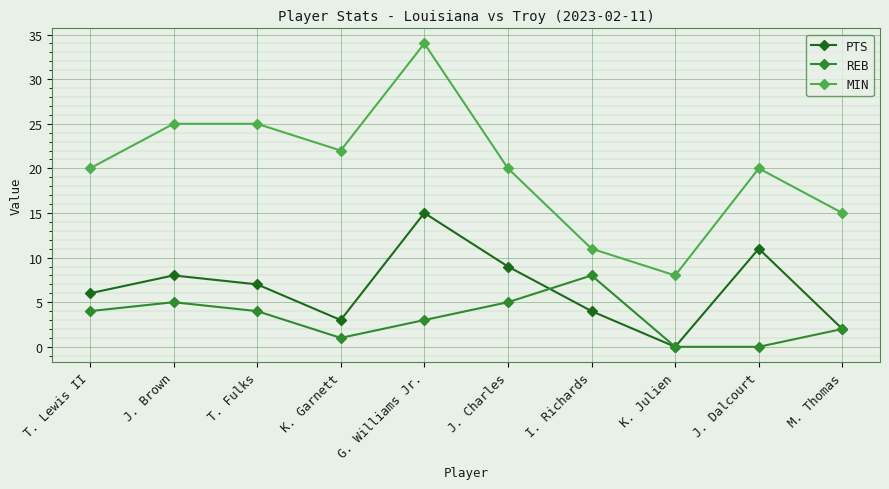

Where is the first local minimum for REB?

K. Garnett